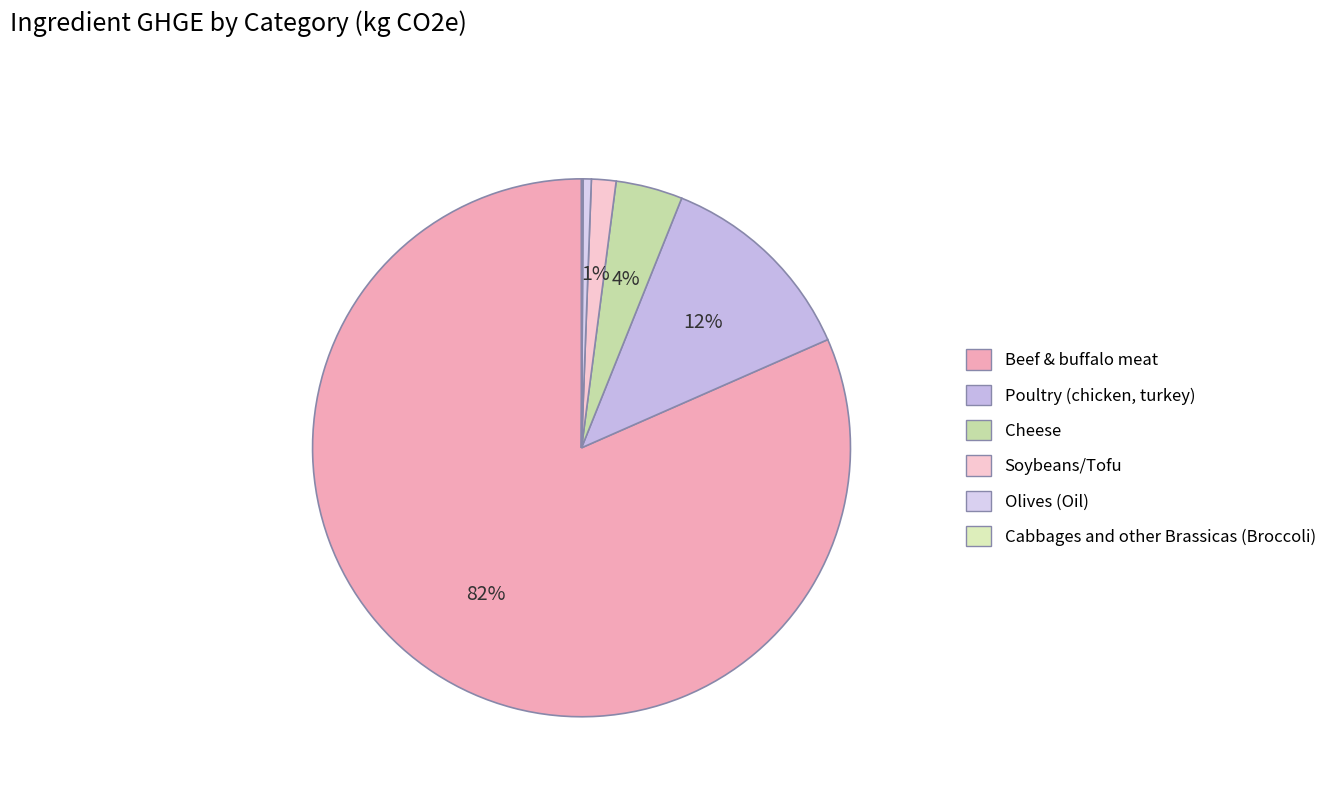

Rank the categories by value from highest to lowest.

Beef & buffalo meat, Poultry (chicken, turkey), Cheese, Soybeans/Tofu, Olives (Oil), Cabbages and other Brassicas (Broccoli)